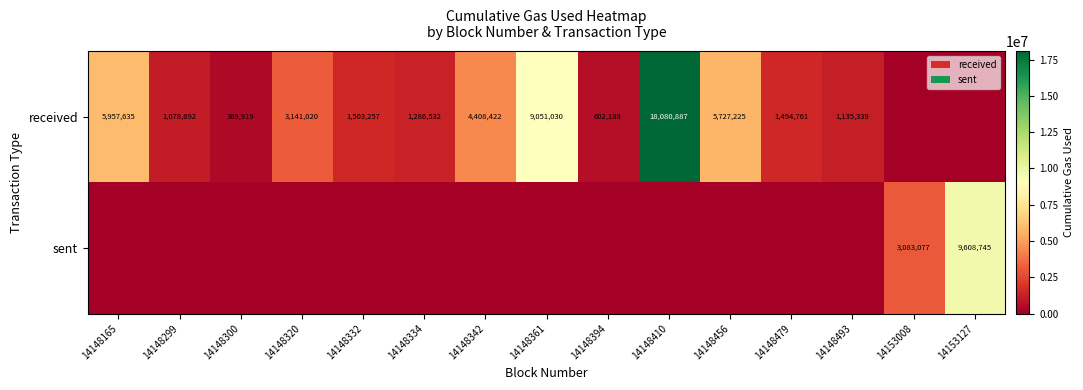

Which category has the highest value across all series?

14148410